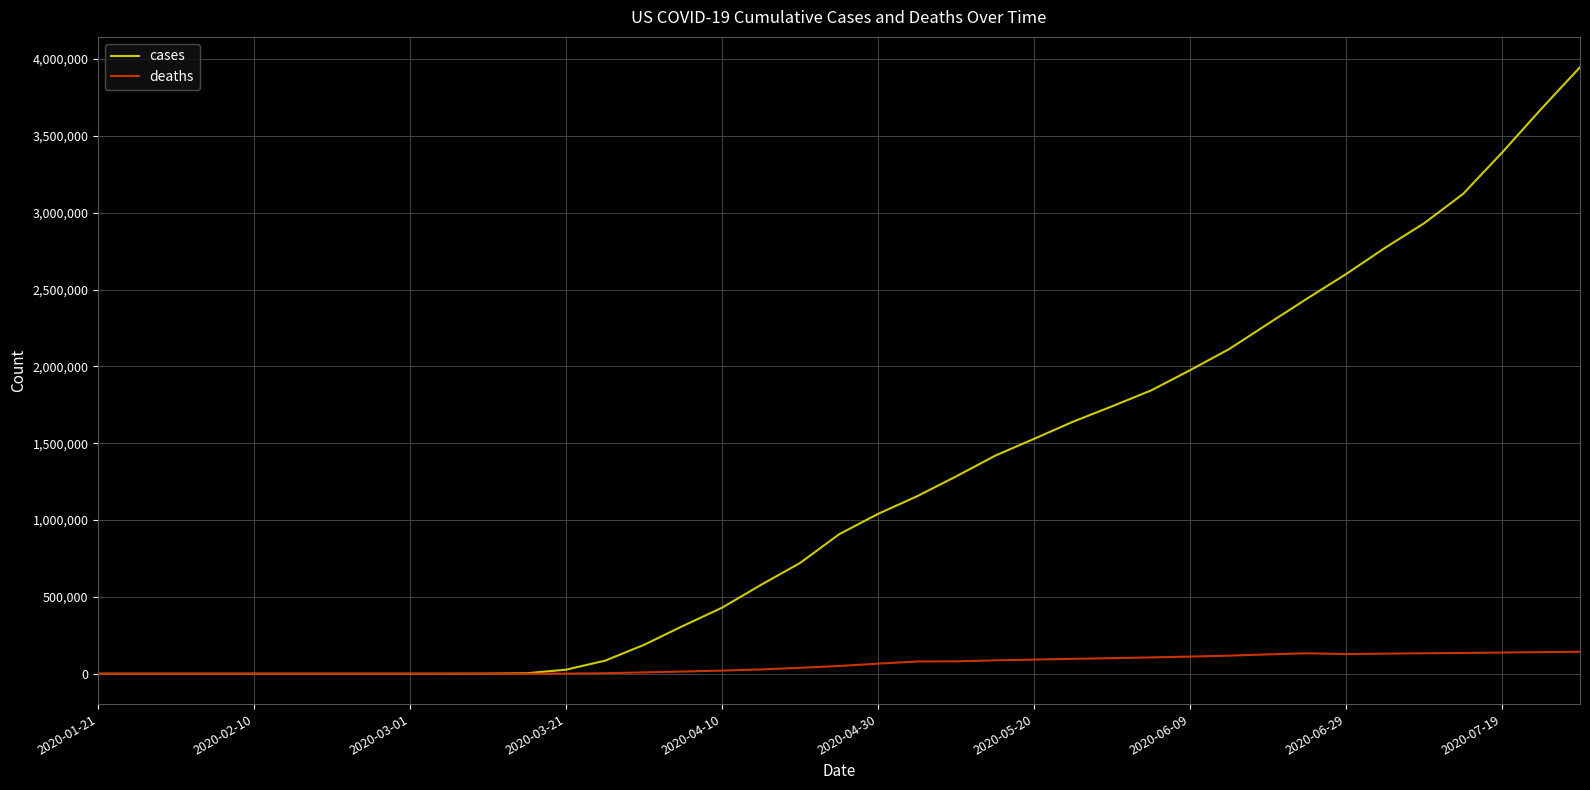

List the series in order of their overall mean, lowest first.

deaths, cases